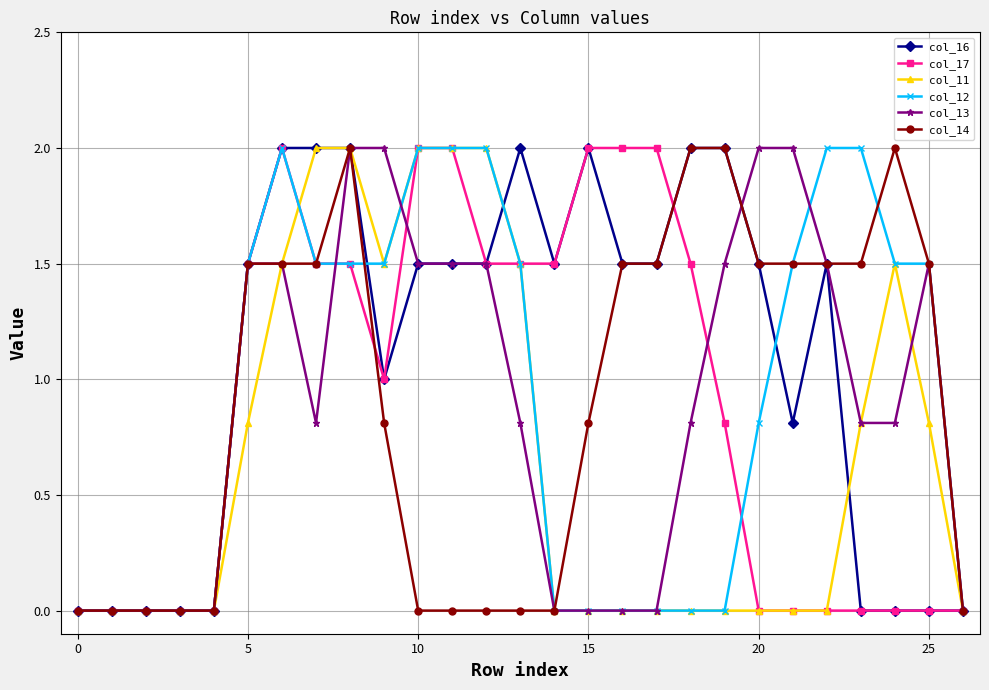

True or false: col_17 has more than 0 points higher than both neighbors.

True